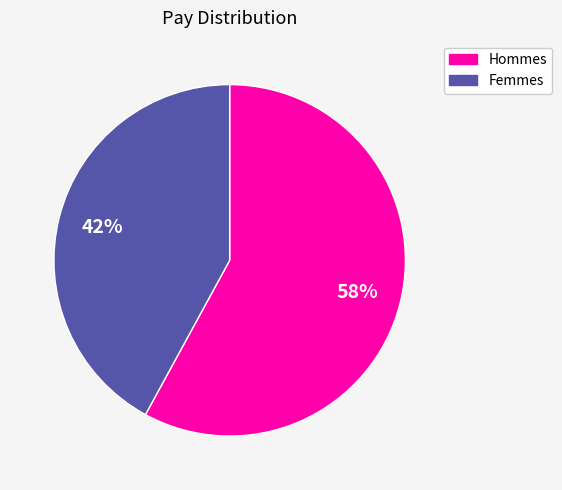

Is there any slice that represents more than half of the pie?

Yes